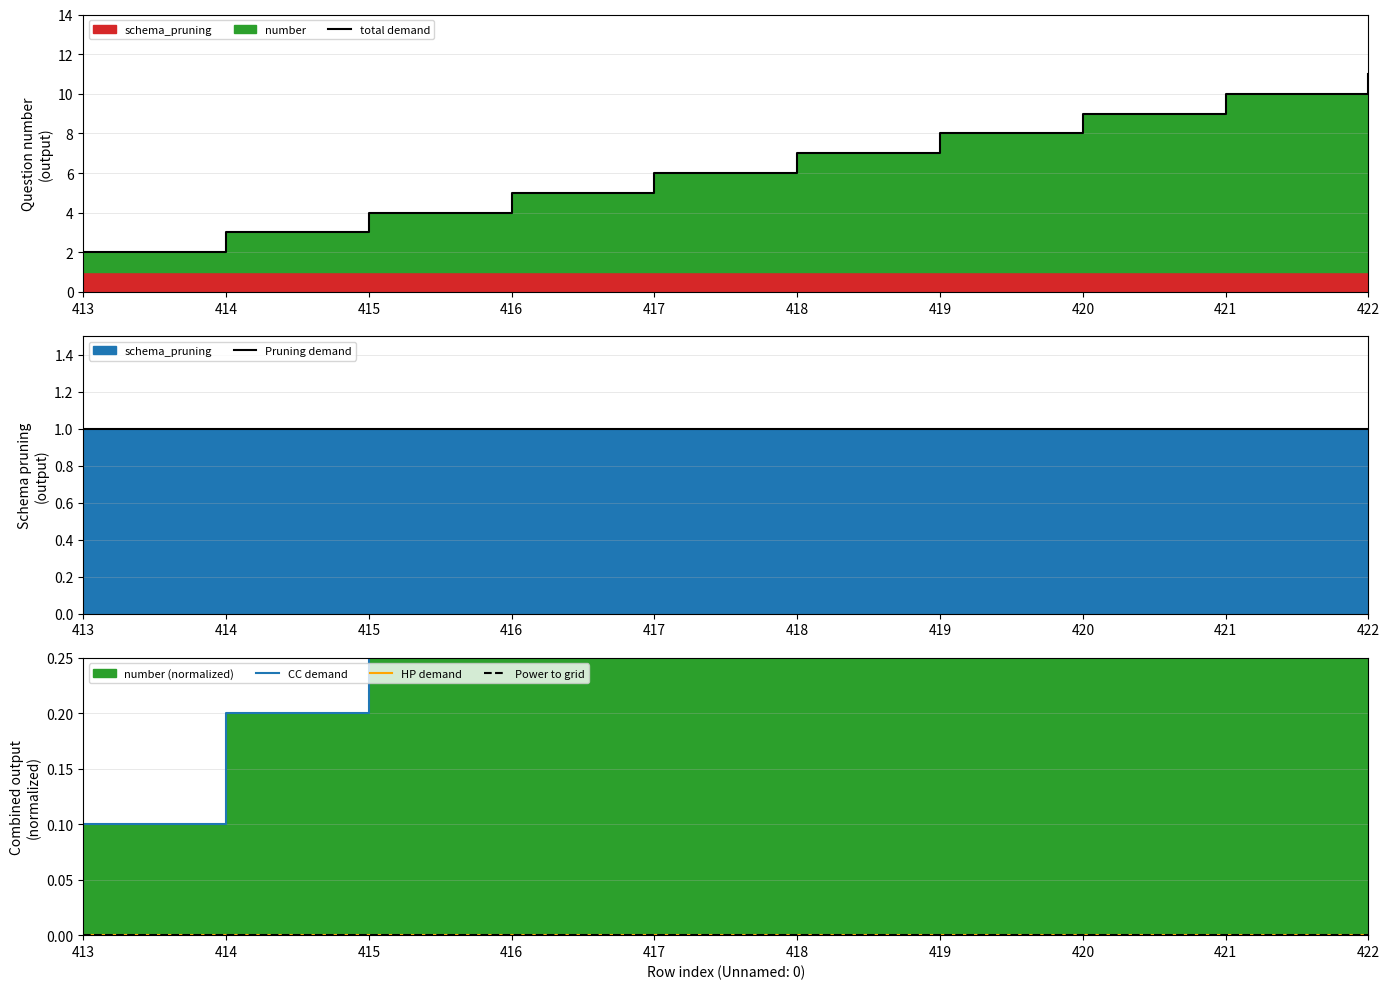

True or false: CC demand and Pruning demand cross at least once.

False